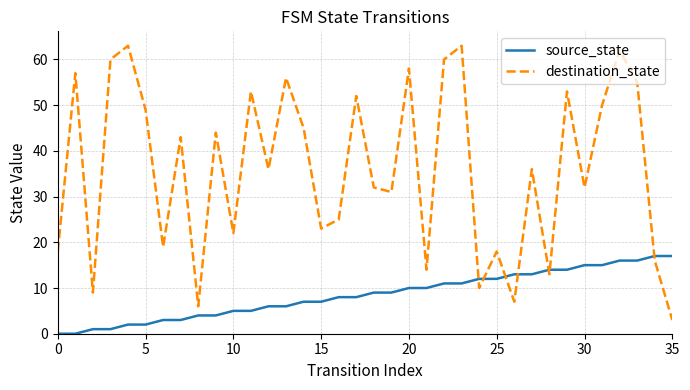

True or false: destination_state and source_state intersect in this chart.

True